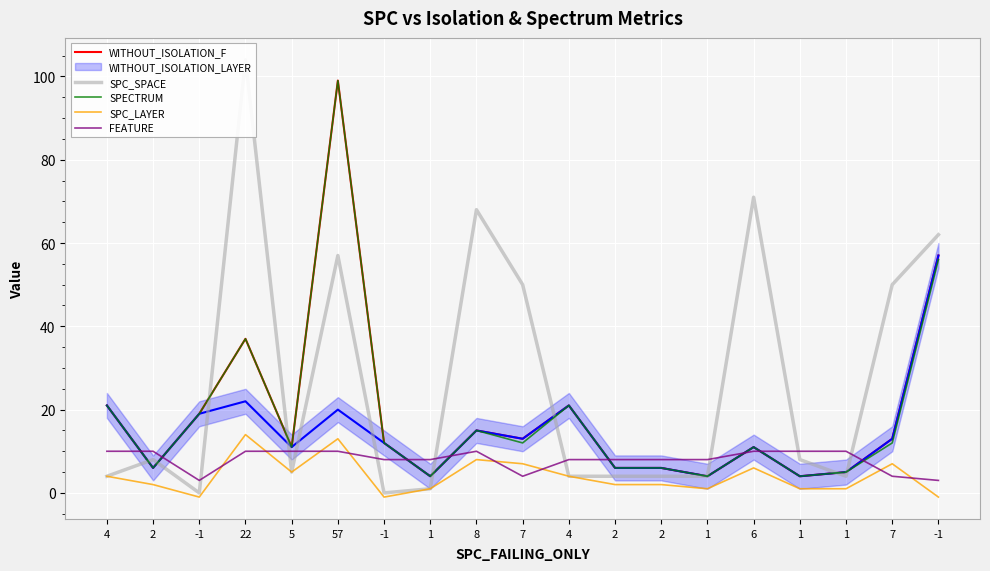

At how many categories does at least one series exceed 87?

2